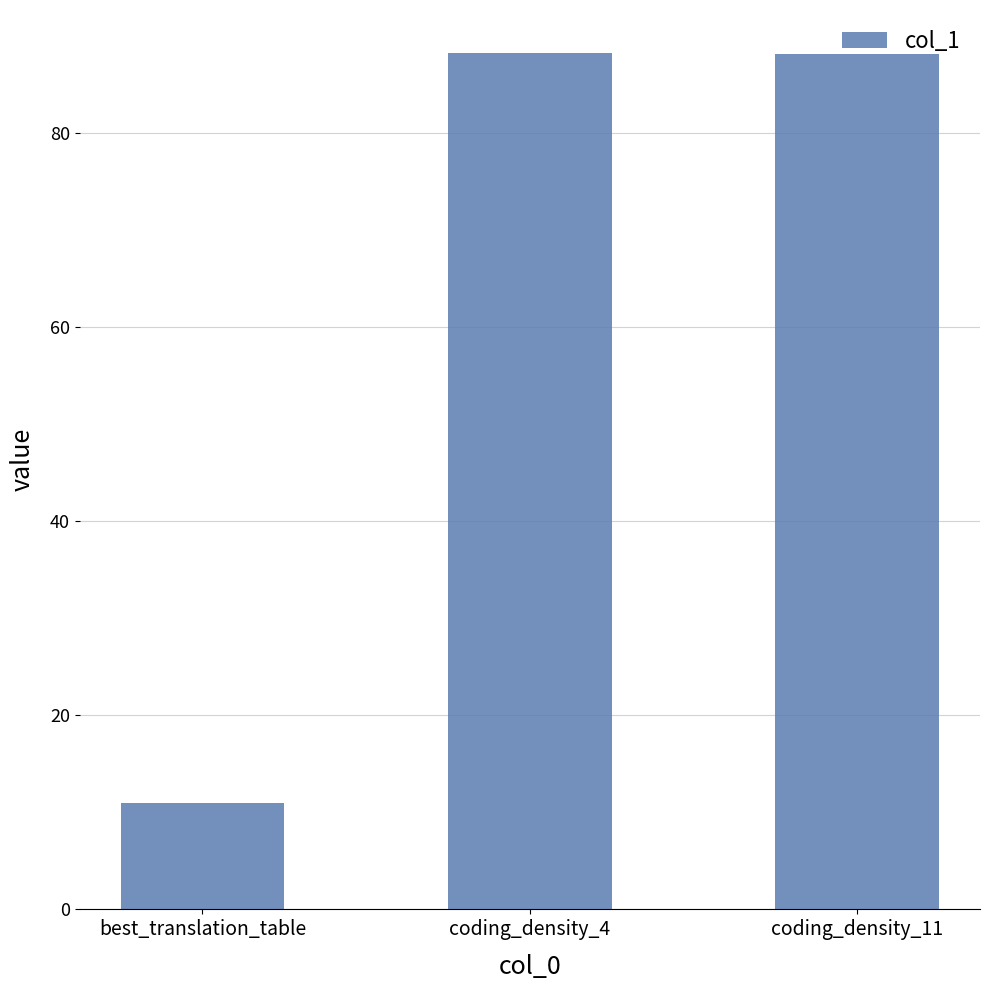

What is the value of the 1st bar from the left?

11.0